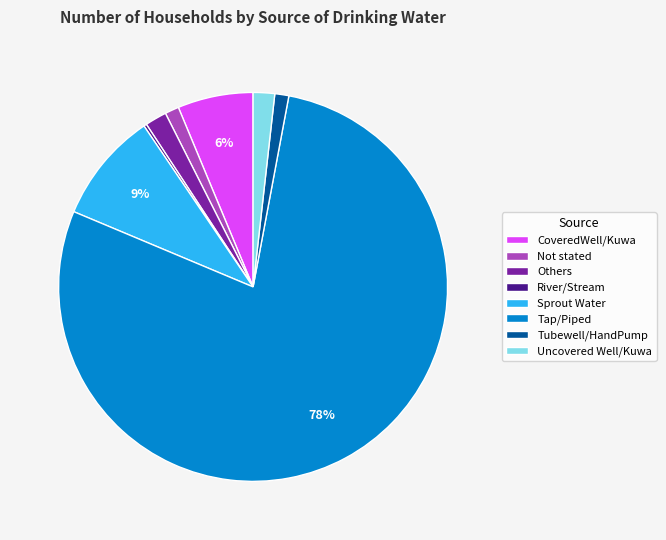

To the nearest percent, what is the average slice percentage?

12%